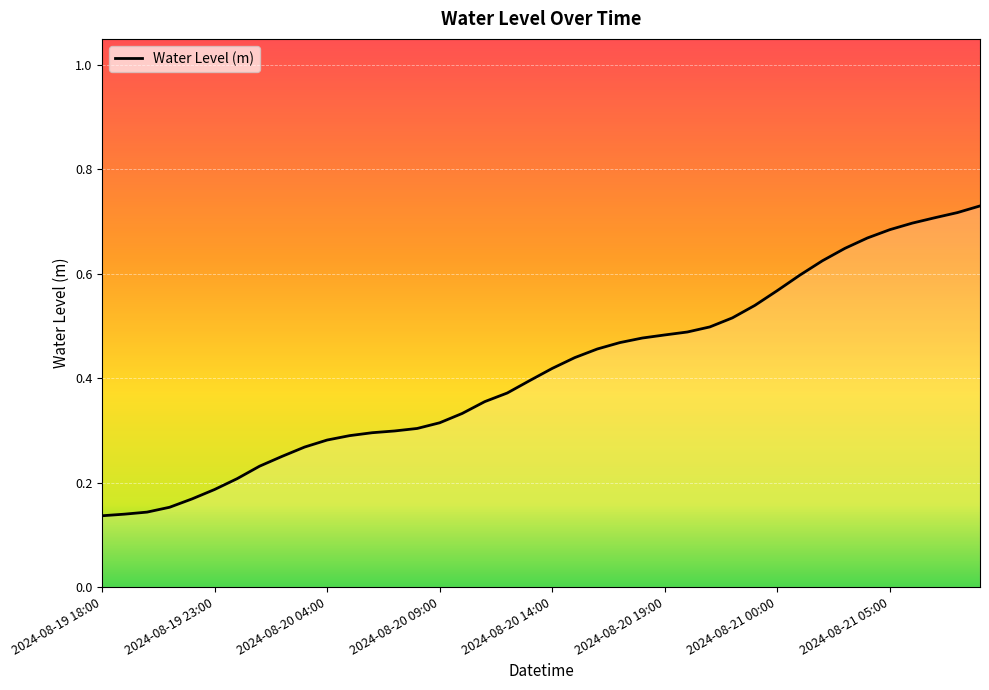

List the labels in order of value, smallest first.

2024-08-19 18:00, 2024-08-19 19:00, 2024-08-19 20:00, 2024-08-19 21:00, 2024-08-19 22:00, 2024-08-19 23:00, 2024-08-20 00:00, 2024-08-20 01:00, 2024-08-20 02:00, 2024-08-20 03:00, 2024-08-20 04:00, 2024-08-20 05:00, 2024-08-20 06:00, 2024-08-20 07:00, 2024-08-20 08:00, 2024-08-20 09:00, 2024-08-20 10:00, 2024-08-20 11:00, 2024-08-20 12:00, 2024-08-20 13:00, 2024-08-20 14:00, 2024-08-20 15:00, 2024-08-20 16:00, 2024-08-20 17:00, 2024-08-20 18:00, 2024-08-20 19:00, 2024-08-20 20:00, 2024-08-20 21:00, 2024-08-20 22:00, 2024-08-20 23:00, 2024-08-21 00:00, 2024-08-21 01:00, 2024-08-21 02:00, 2024-08-21 03:00, 2024-08-21 04:00, 2024-08-21 05:00, 2024-08-21 06:00, 2024-08-21 07:00, 2024-08-21 08:00, 2024-08-21 09:00